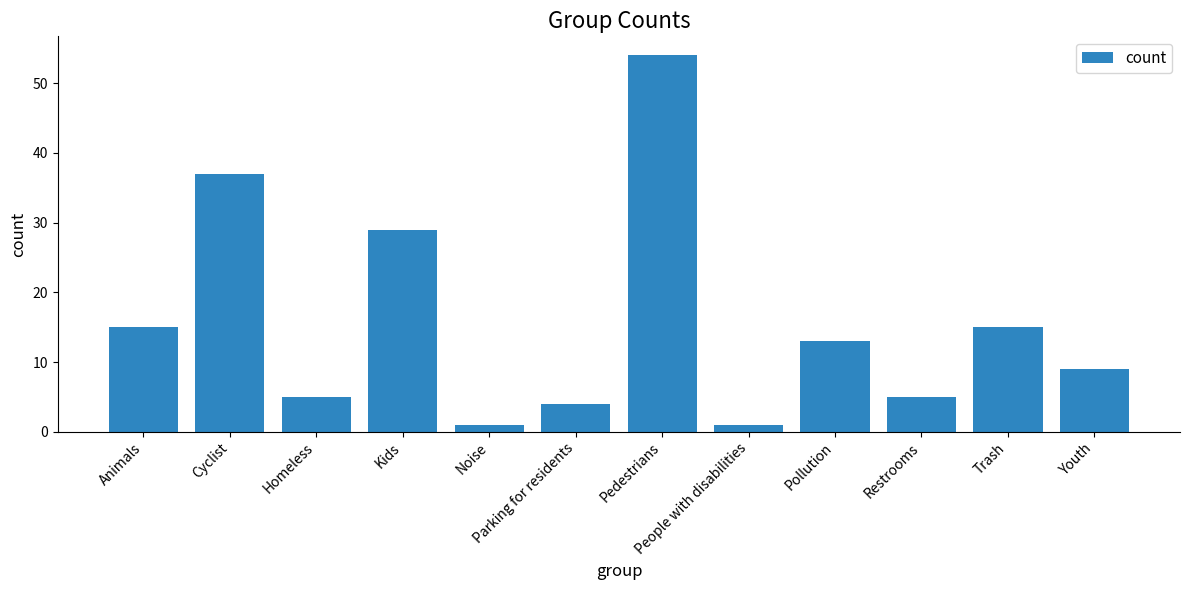

Approximately how many times larger is the value at Cyclist compared to Homeless?

7.4